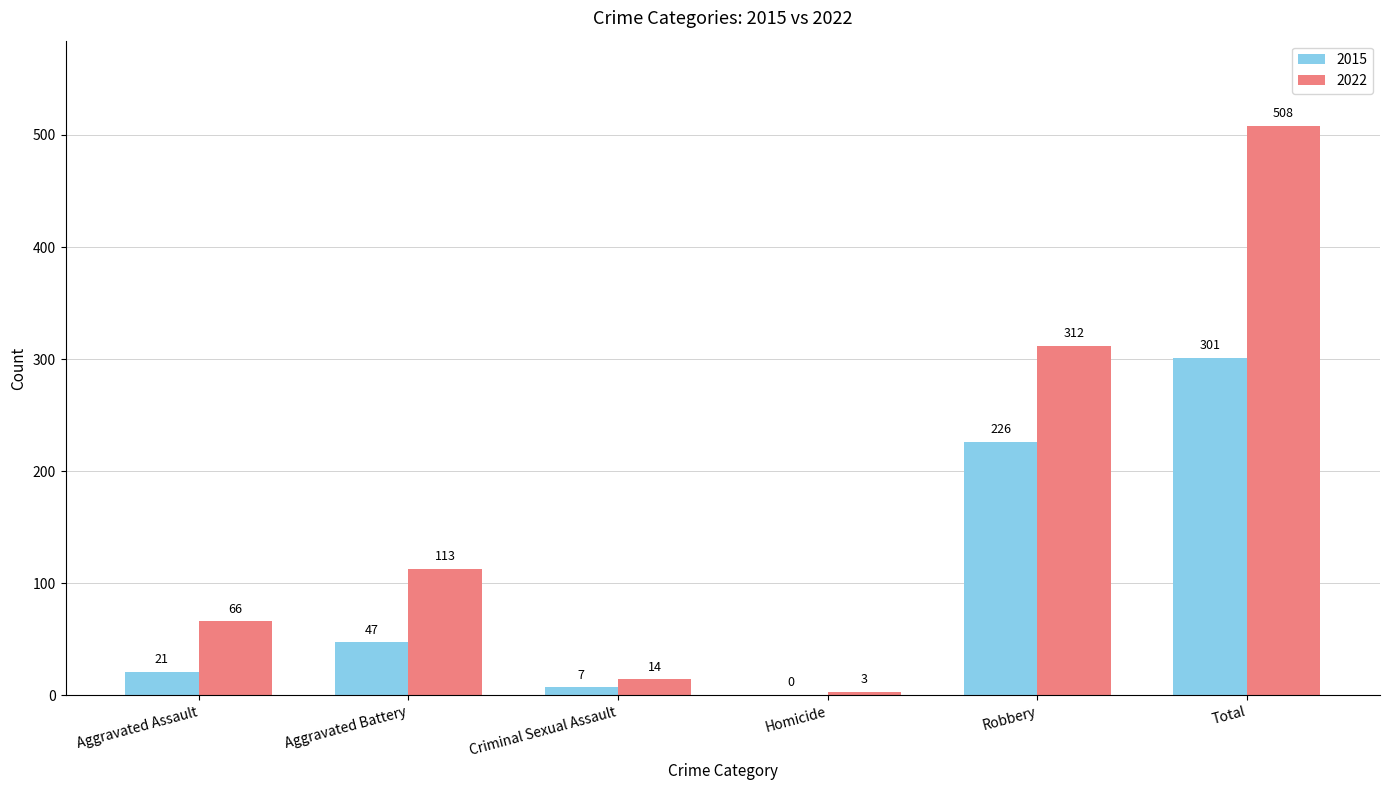

What is the maximum value shown in the chart?

508